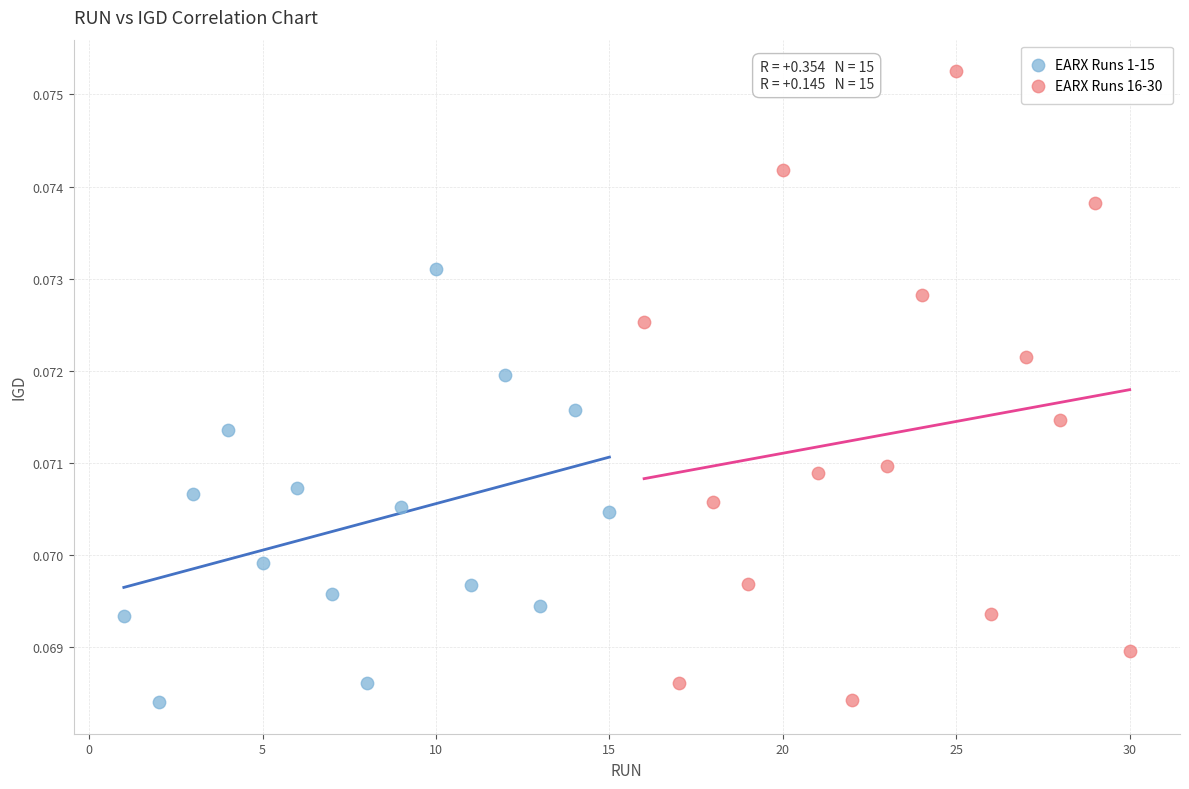

Which series has the largest Y range (max minus min)?

EARX Runs 16-30